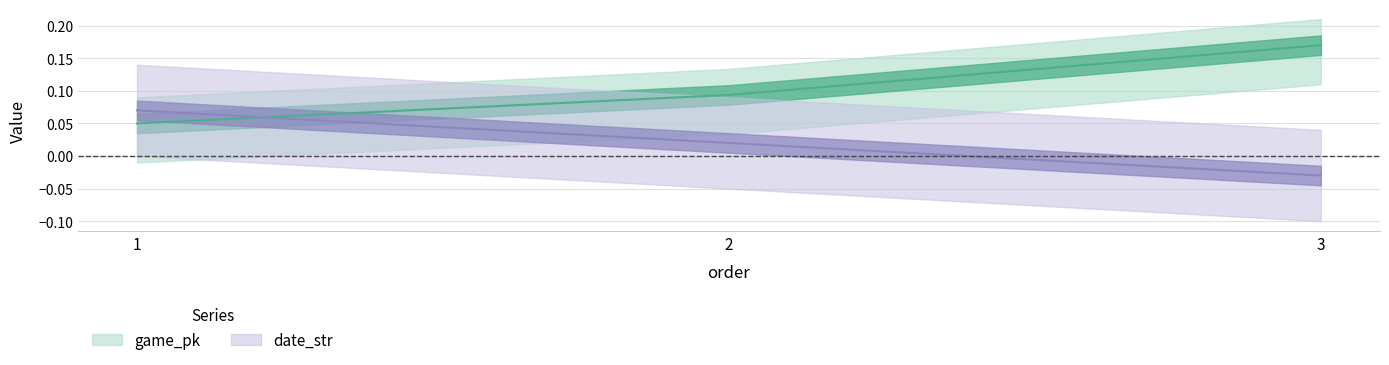

What is the difference between the maximum and minimum values in the date_str series?

0.1